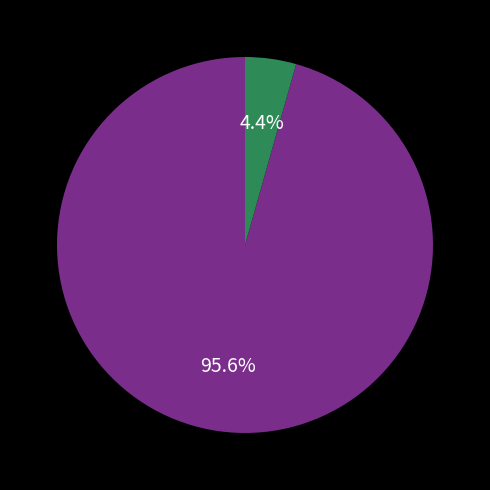

Is there a majority slice in this chart?

Yes